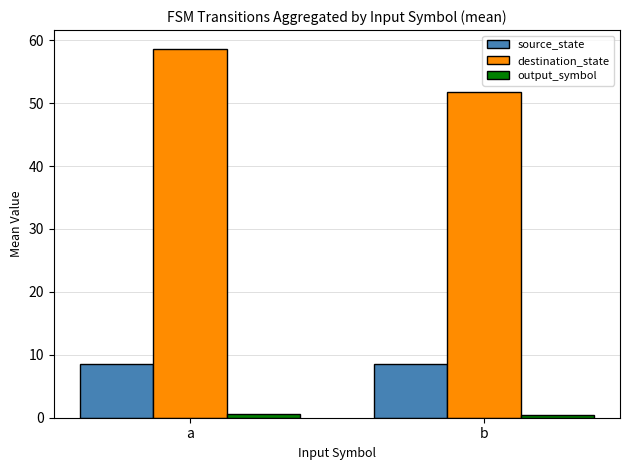

The source_state series shows 4.8 at a. True or false?

False